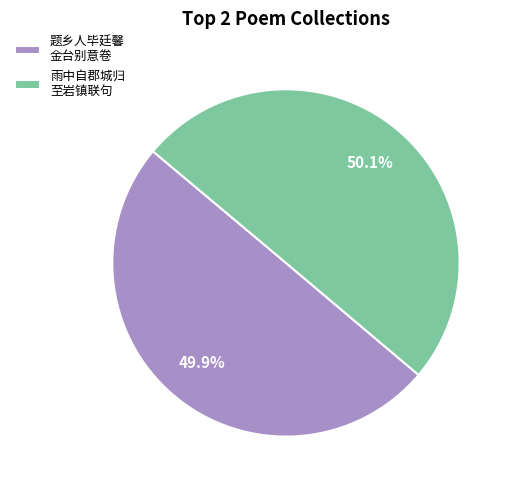

What percentage do 题乡人毕廷馨 金台别意卷 and 雨中自郡城归 至岩镇联句 together represent?

100.0%